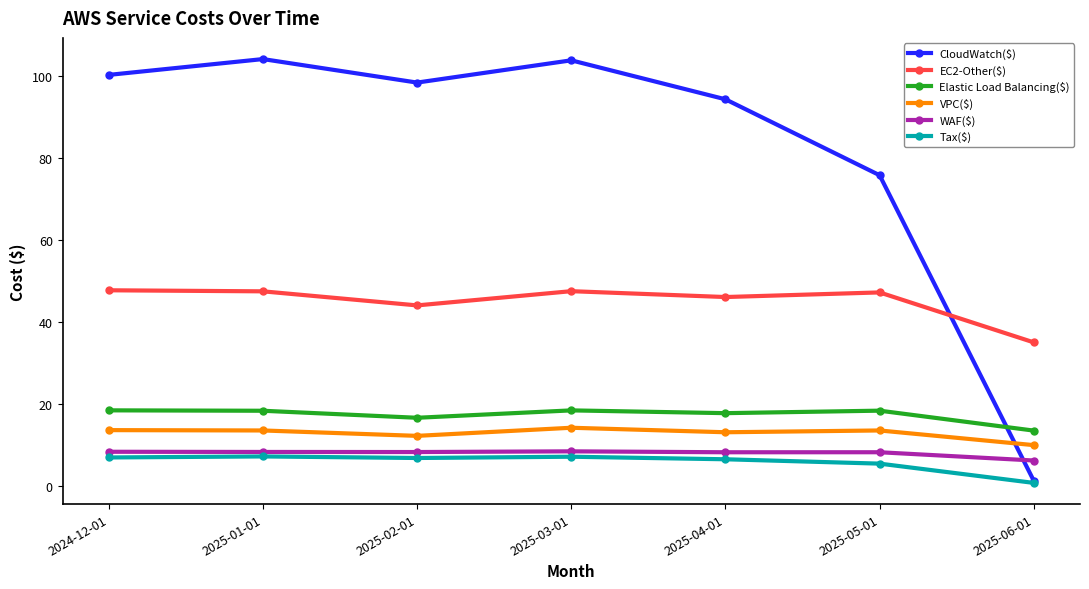

What is the maximum value for WAF($)?

8.5